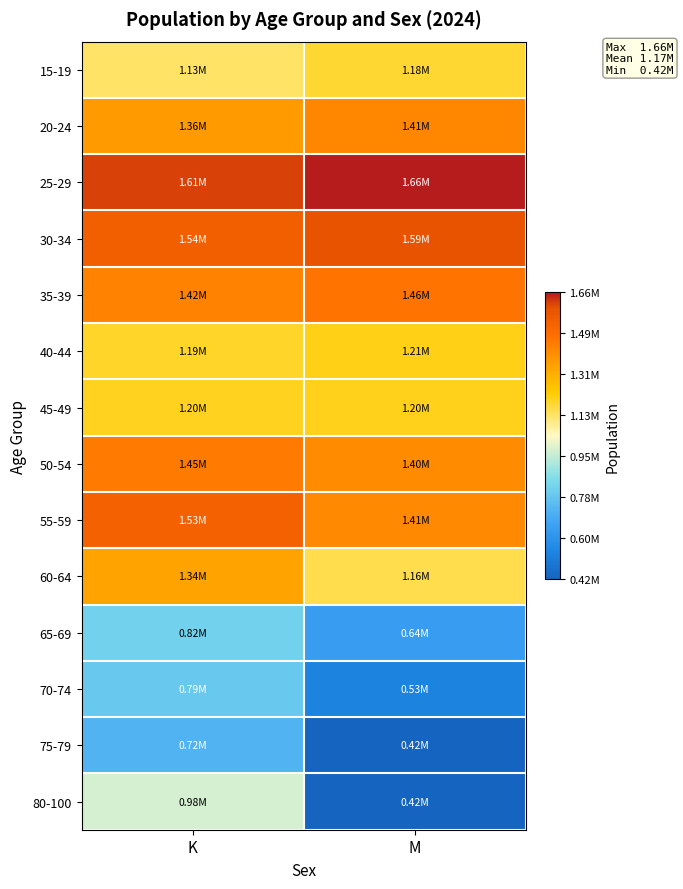

Rank the series at M from highest to lowest value.

25-29, 30-34, 35-39, 20-24, 55-59, 50-54, 40-44, 45-49, 15-19, 60-64, 65-69, 70-74, 75-79, 80-100